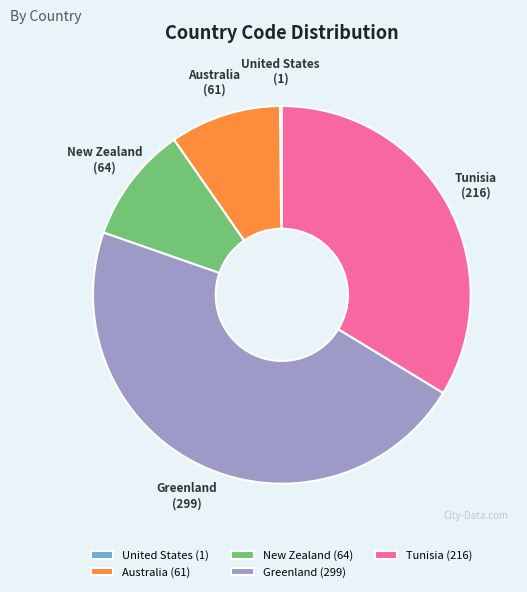

Approximately how many times larger is the value at Australia compared to New Zealand?

1.0